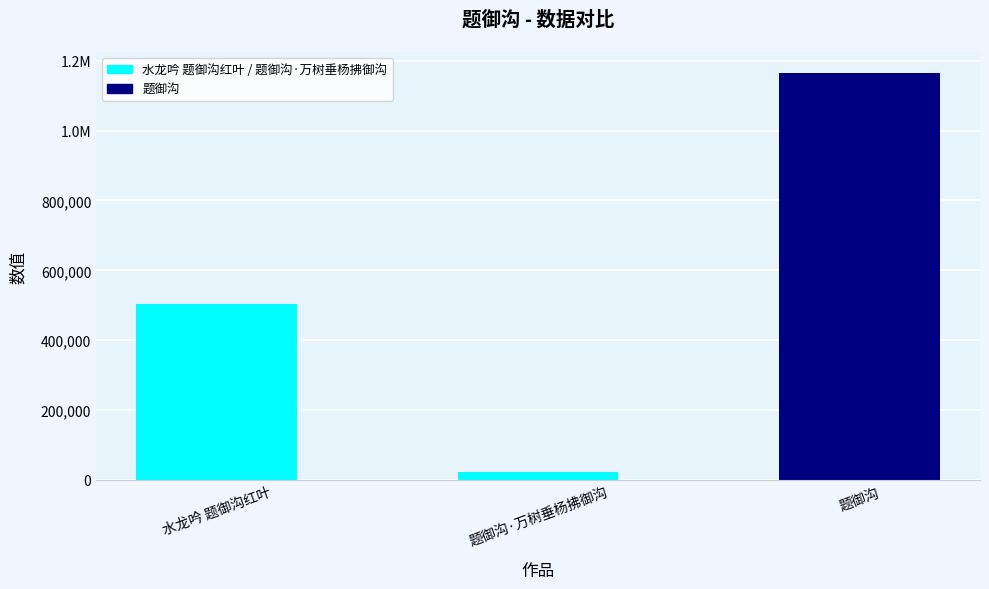

Rank the categories by value from highest to lowest.

题御沟, 水龙吟 题御沟红叶, 题御沟·万树垂杨拂御沟